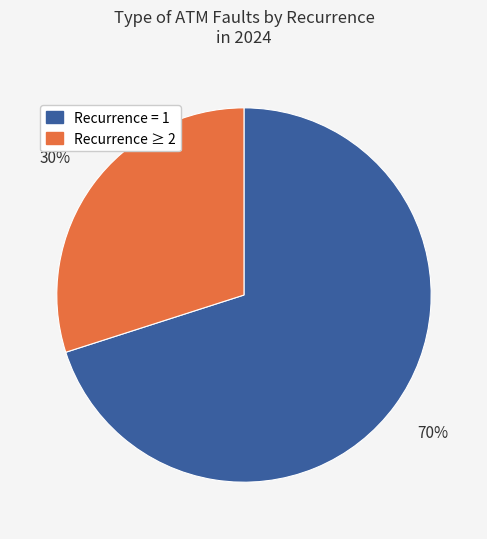

Does any single category account for the majority?

Yes